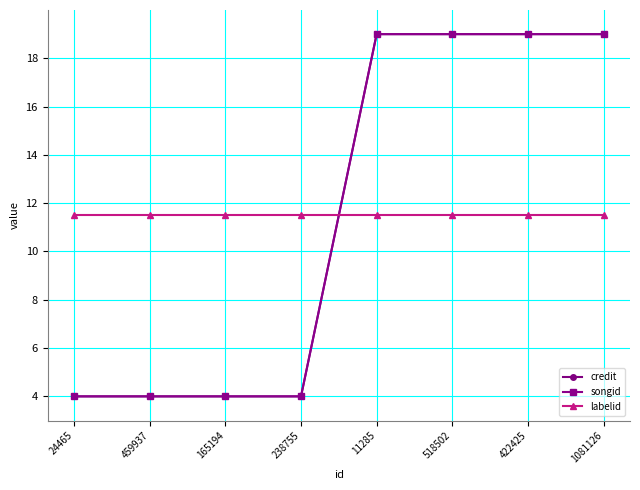

At which label is credit closest to 11?

24465